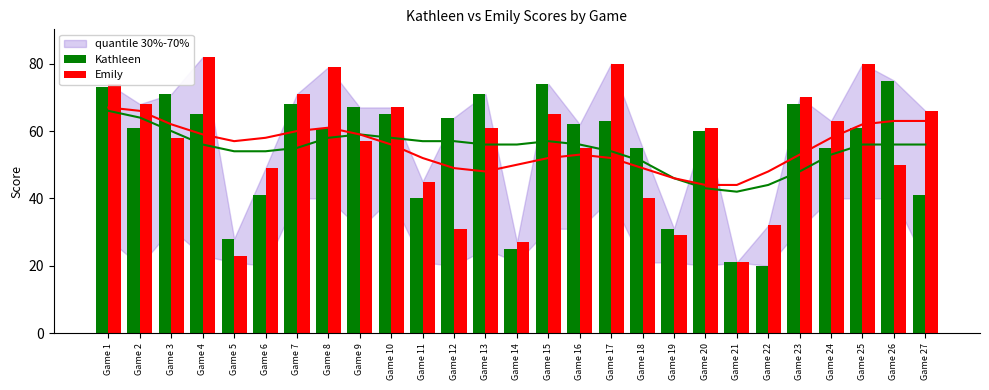

Rank the series at Game 13 from highest to lowest value.

Kathleen, Emily